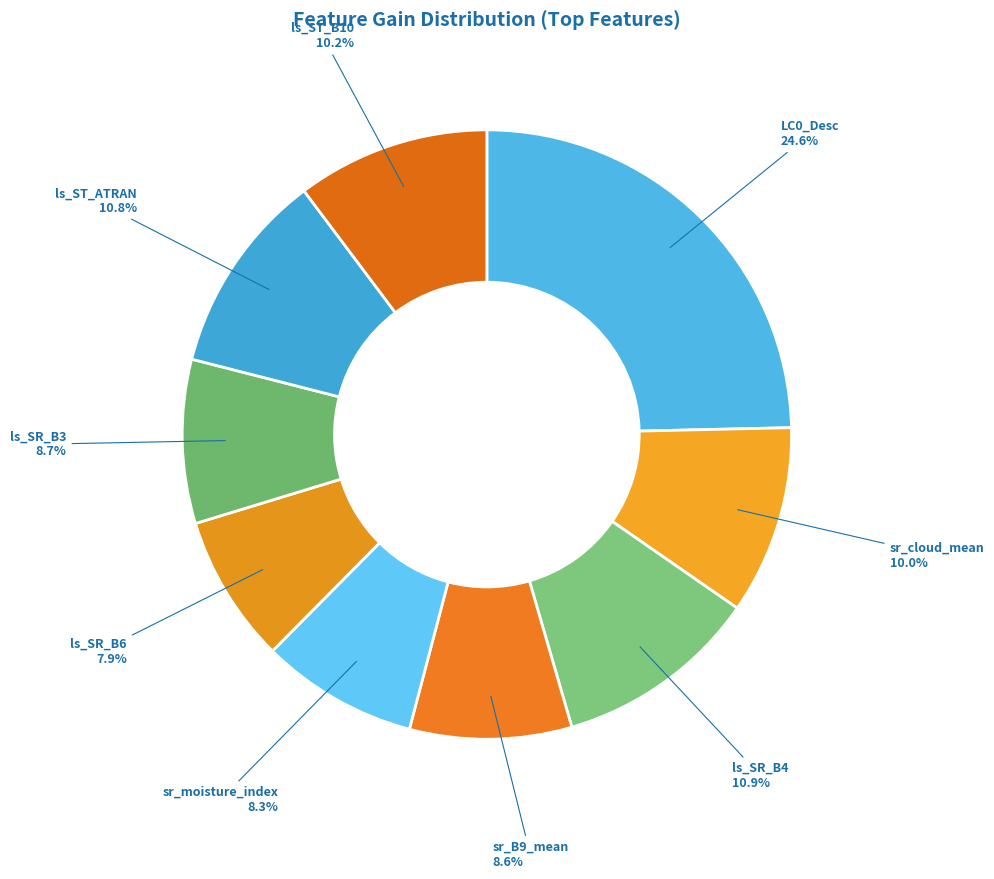

What percentage is the sr_moisture_index slice, to the nearest percent?

8%